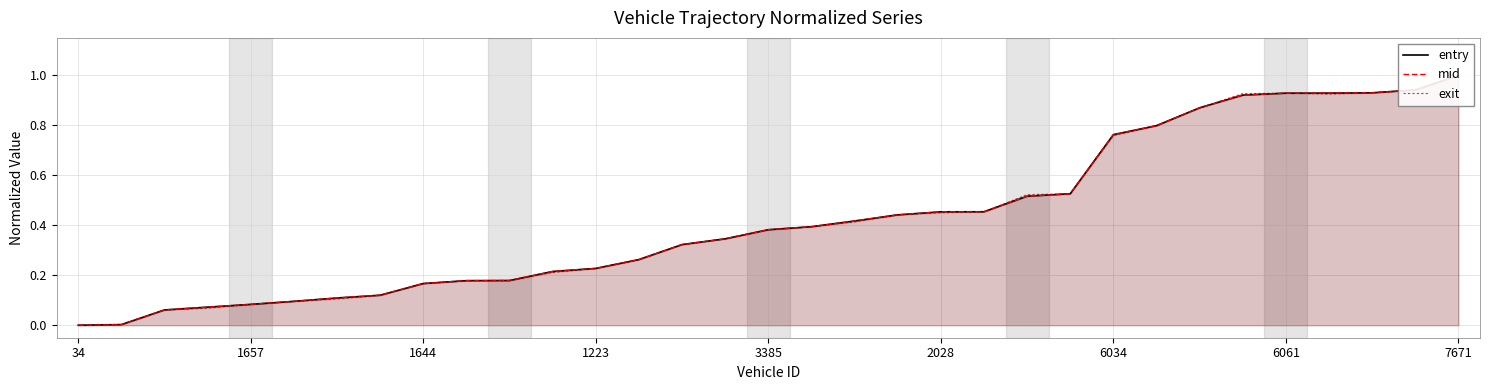

How many interior local peaks does the exit series have?

1